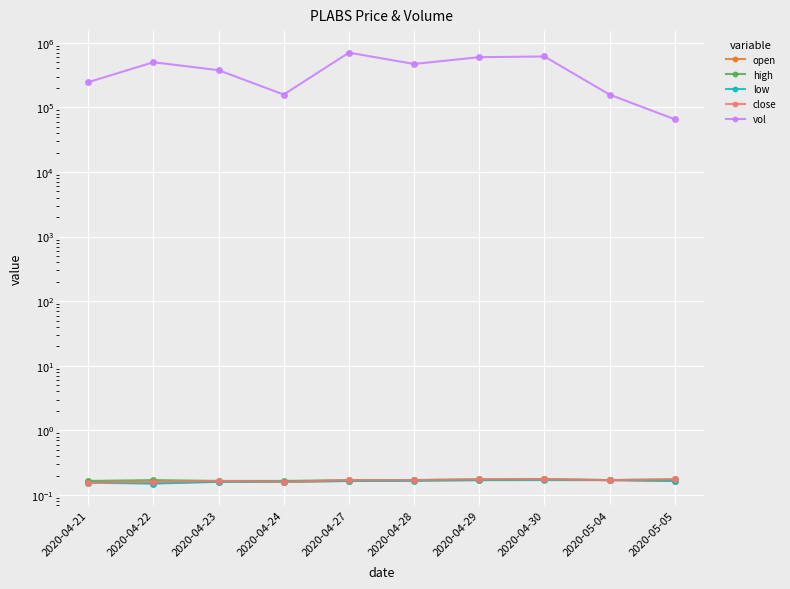

Reading right to left, transcribe all the data shown in this chart.

open: 2020-05-05=0.2	2020-05-04=0.2	2020-04-30=0.2	2020-04-29=0.2	2020-04-28=0.2	2020-04-27=0.2	2020-04-24=0.2	2020-04-23=0.2	2020-04-22=0.2	2020-04-21=0.2
high: 2020-05-05=0.2	2020-05-04=0.2	2020-04-30=0.2	2020-04-29=0.2	2020-04-28=0.2	2020-04-27=0.2	2020-04-24=0.2	2020-04-23=0.2	2020-04-22=0.2	2020-04-21=0.2
low: 2020-05-05=0.2	2020-05-04=0.2	2020-04-30=0.2	2020-04-29=0.2	2020-04-28=0.2	2020-04-27=0.2	2020-04-24=0.2	2020-04-23=0.2	2020-04-22=0.1	2020-04-21=0.2
close: 2020-05-05=0.2	2020-05-04=0.2	2020-04-30=0.2	2020-04-29=0.2	2020-04-28=0.2	2020-04-27=0.2	2020-04-24=0.2	2020-04-23=0.2	2020-04-22=0.2	2020-04-21=0.2
vol: 2020-05-05=65400.0	2020-05-04=157500.0	2020-04-30=613900.0	2020-04-29=598600.0	2020-04-28=470000.0	2020-04-27=703300.0	2020-04-24=158000.0	2020-04-23=376600.0	2020-04-22=500000.0	2020-04-21=245200.0